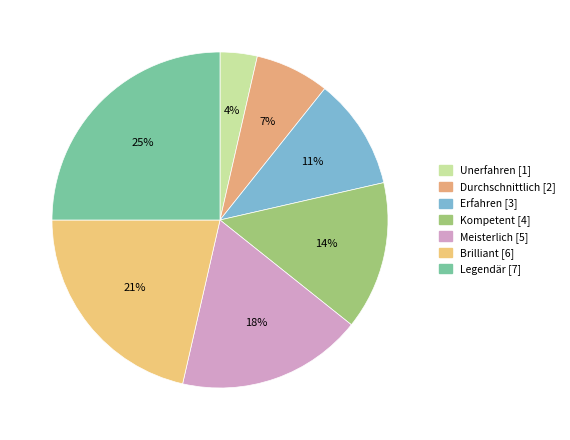

How many slices are in this pie chart?

7